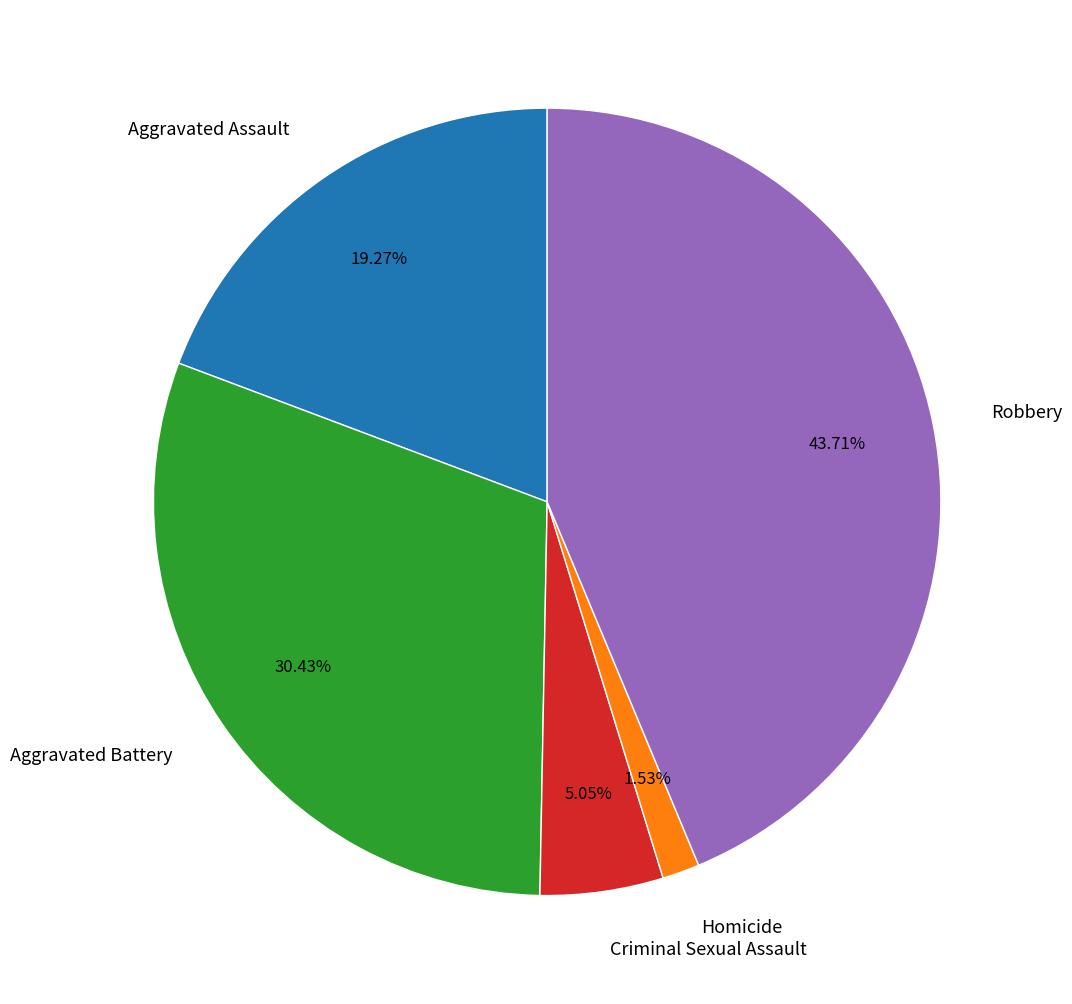

Which slice is the largest?

Robbery